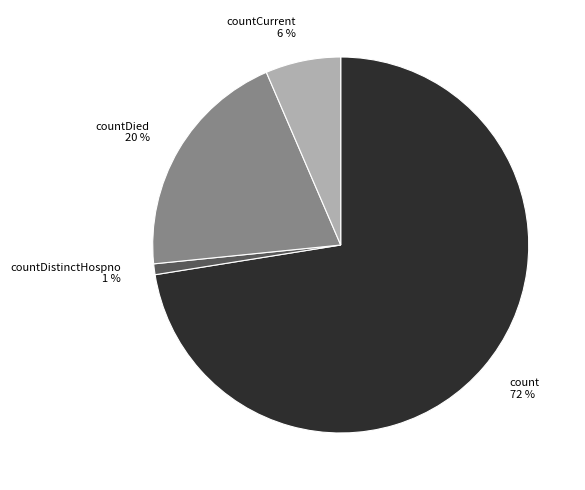

Is there any slice that represents more than half of the pie?

Yes